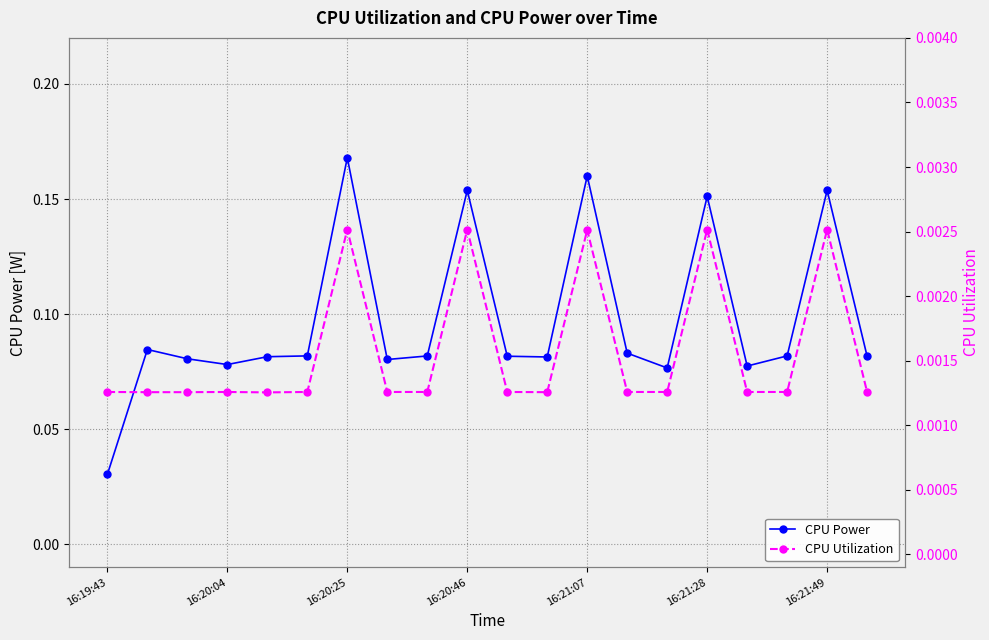

How many interior local valleys does the CPU Utilization series have?

2